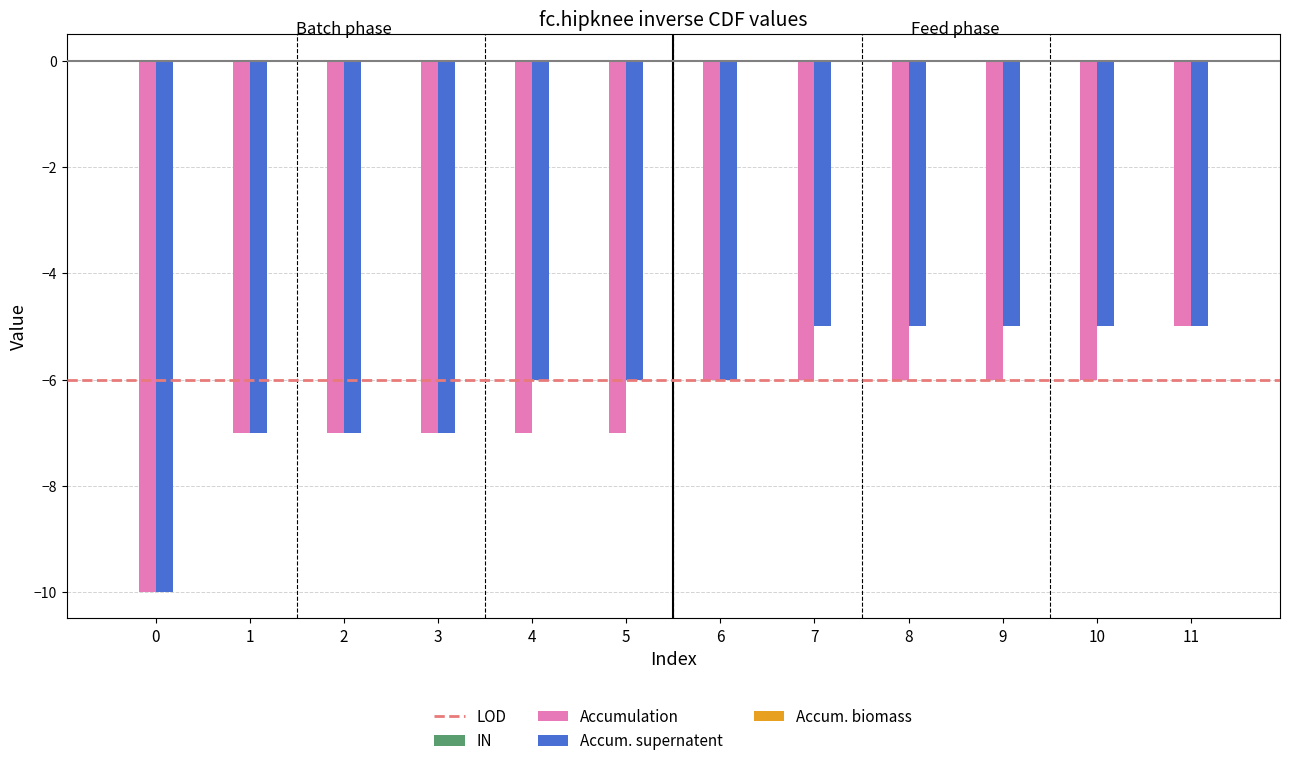

Which series changed the most between 2 and 9?

Accum. supernatent